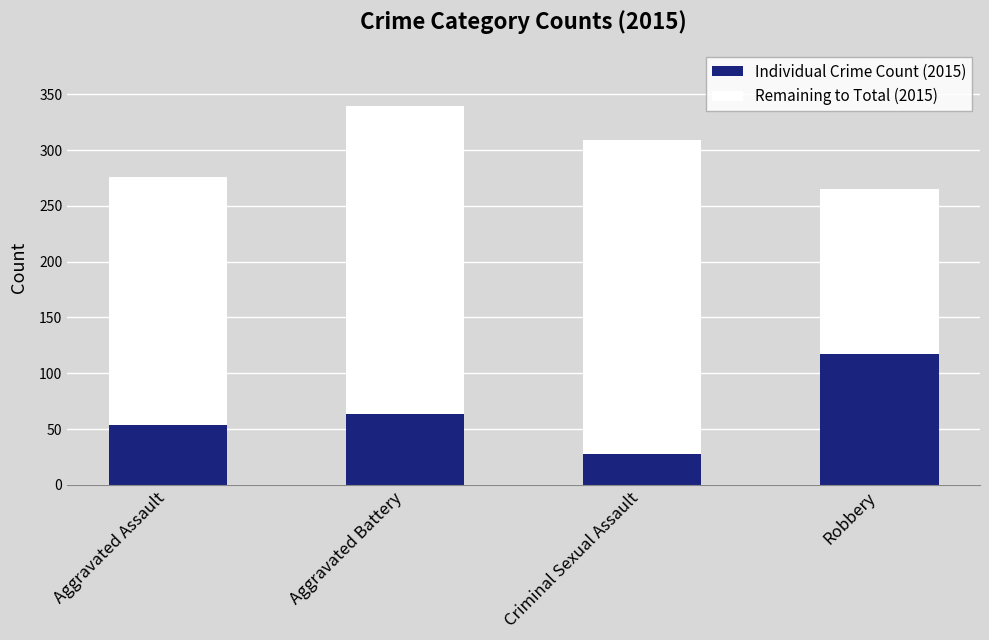

At which label does Individual Crime Count (2015) reach its peak?

Robbery